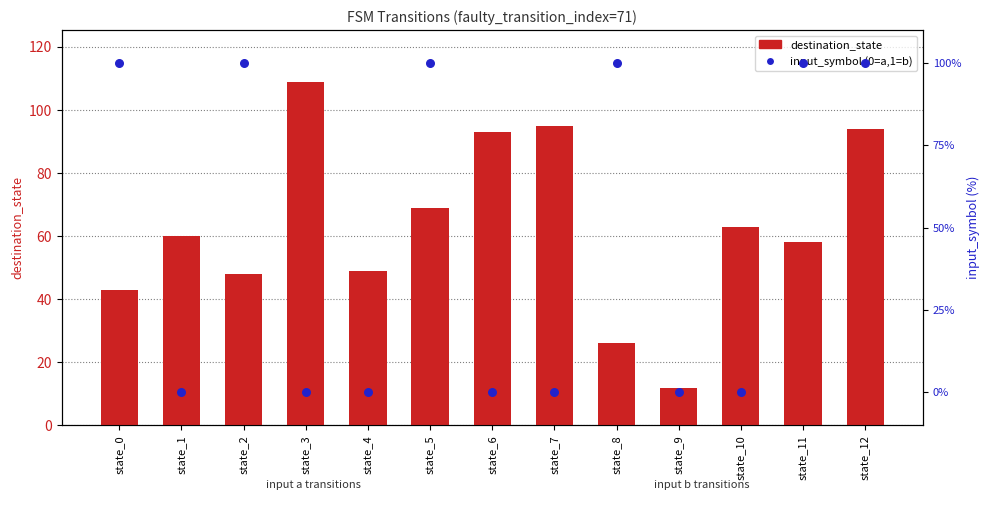

At how many categories does at least one series exceed 71?

9